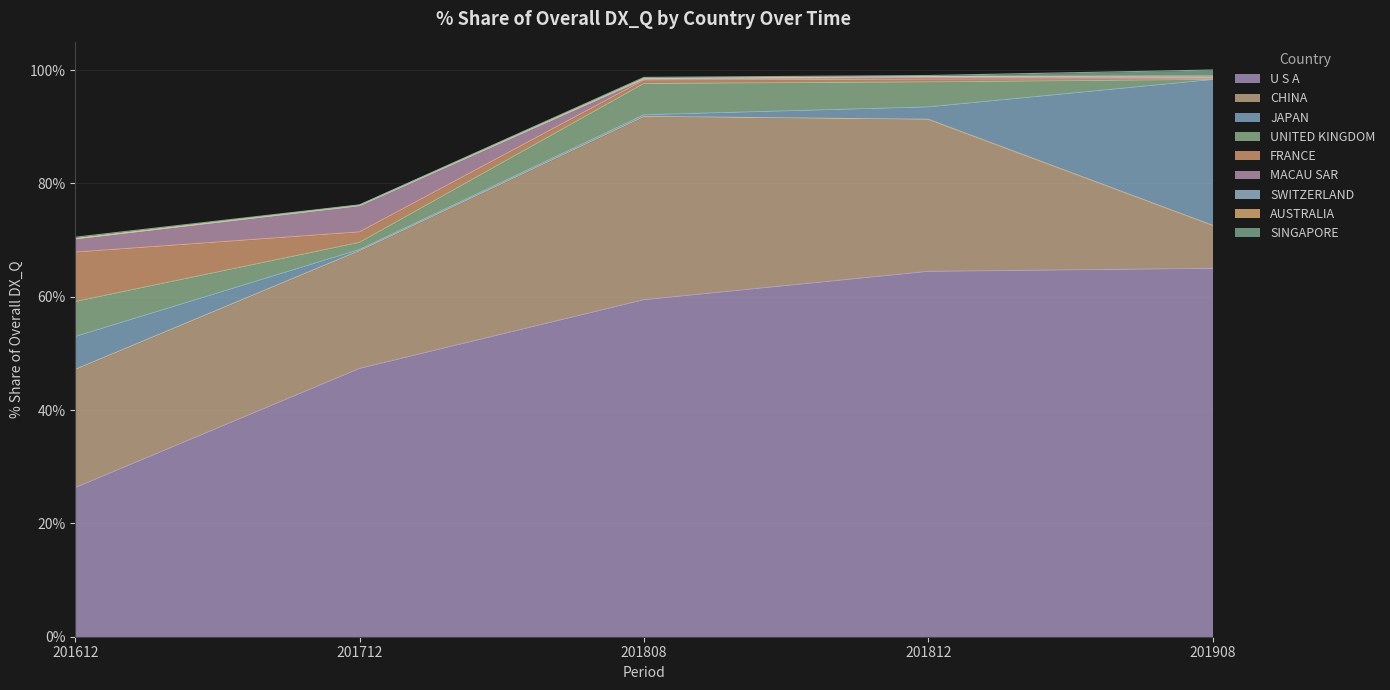

The U S A series shows 90.2 at 201808. True or false?

False